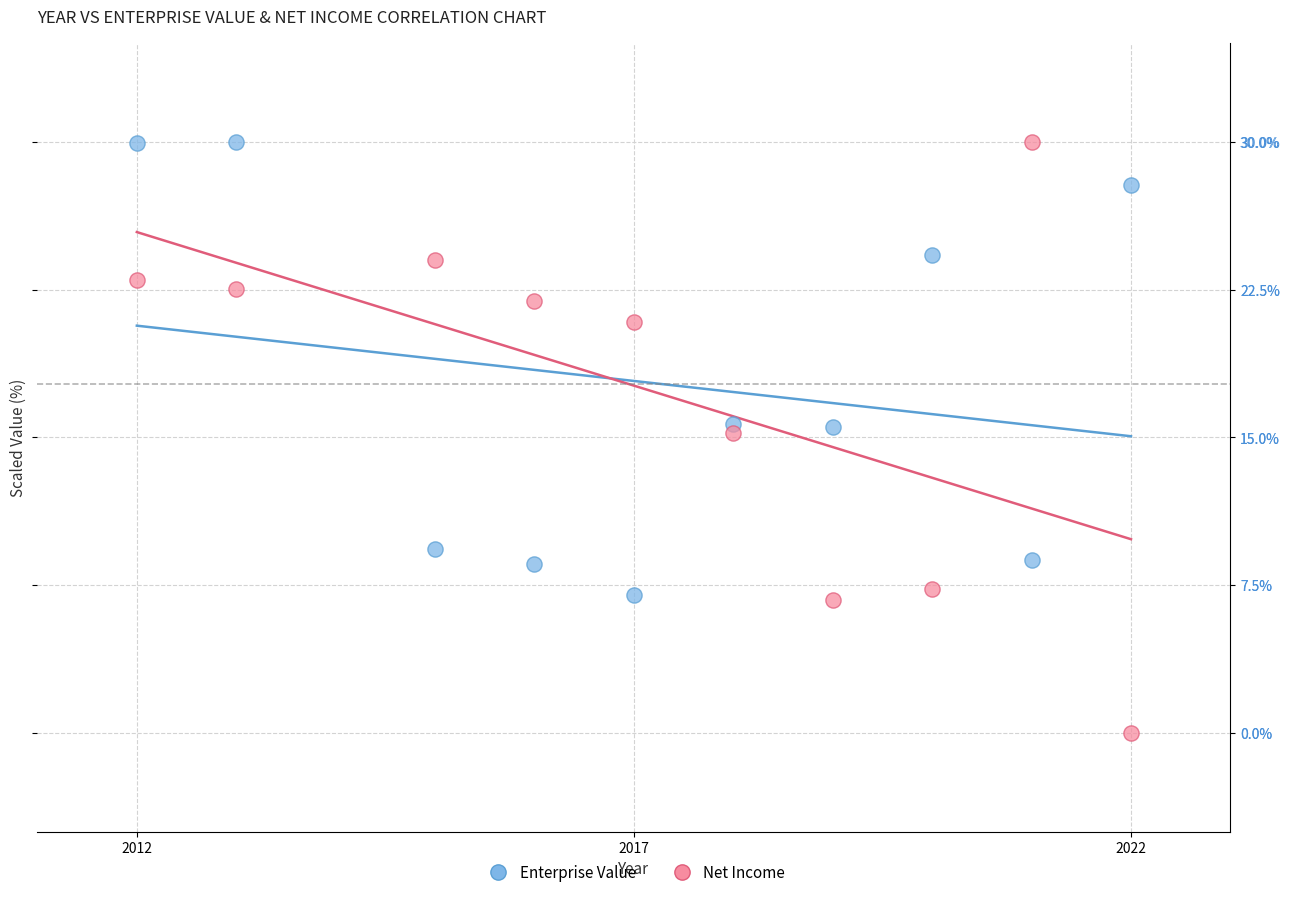

What is the X range (max minus min) for the scatter plot?

10.0